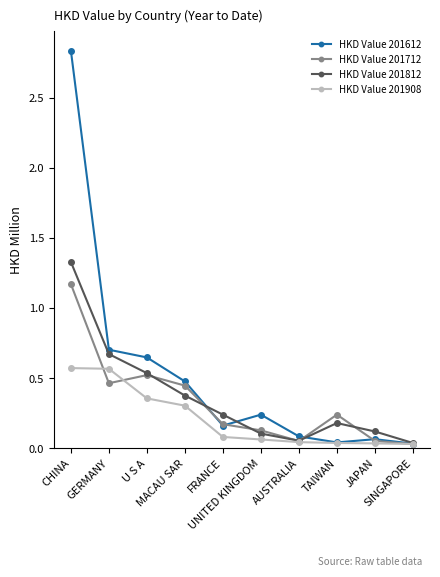

What is the label of the 4th point from the right?

AUSTRALIA